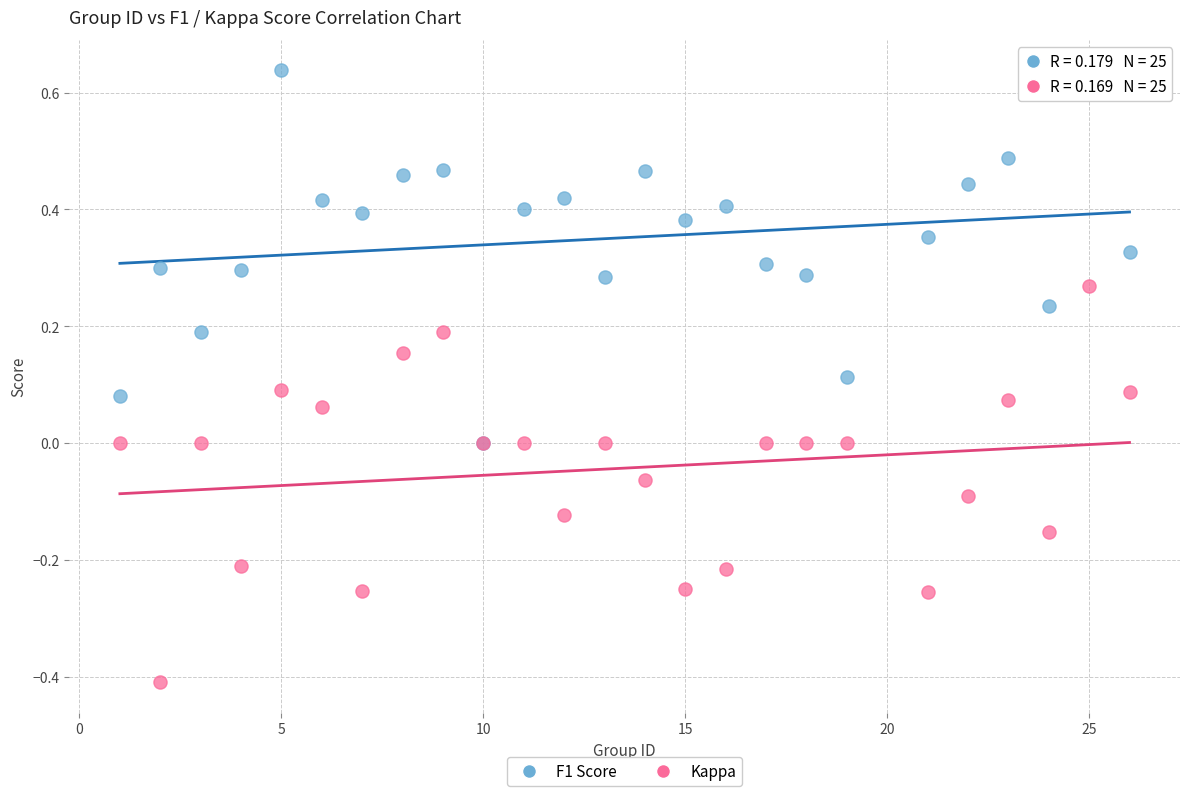

What are all the series names shown in the legend?

F1 Score, Kappa